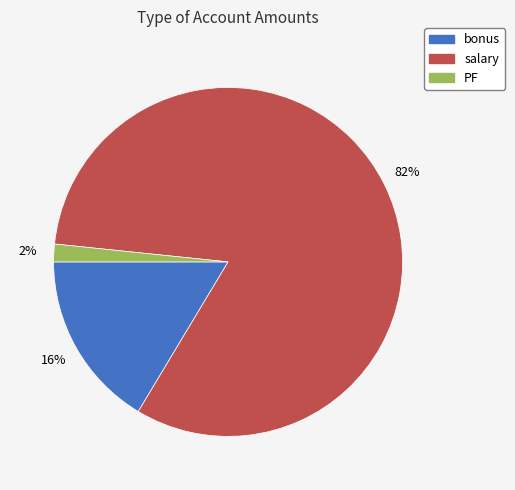

How many segments does this pie chart have?

3